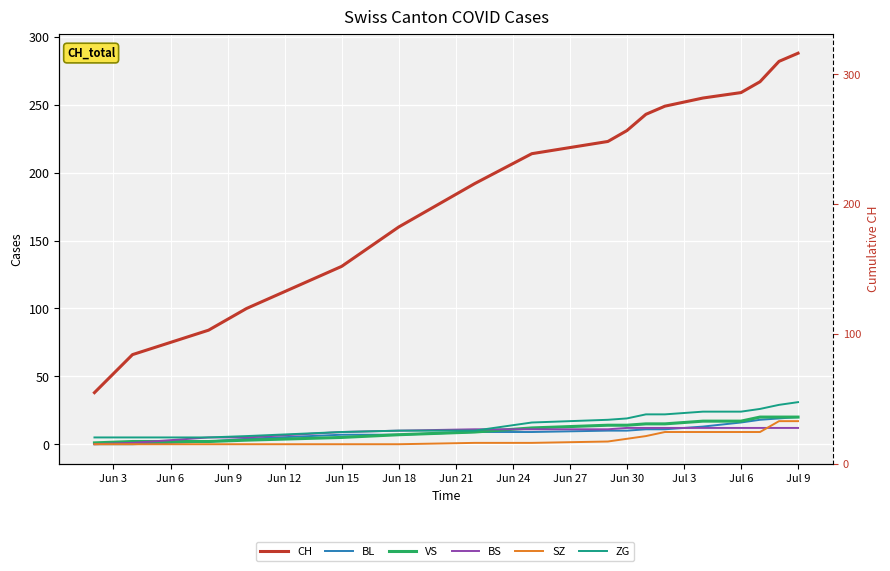

What is the label of the 6th point from the left?

Jun 18